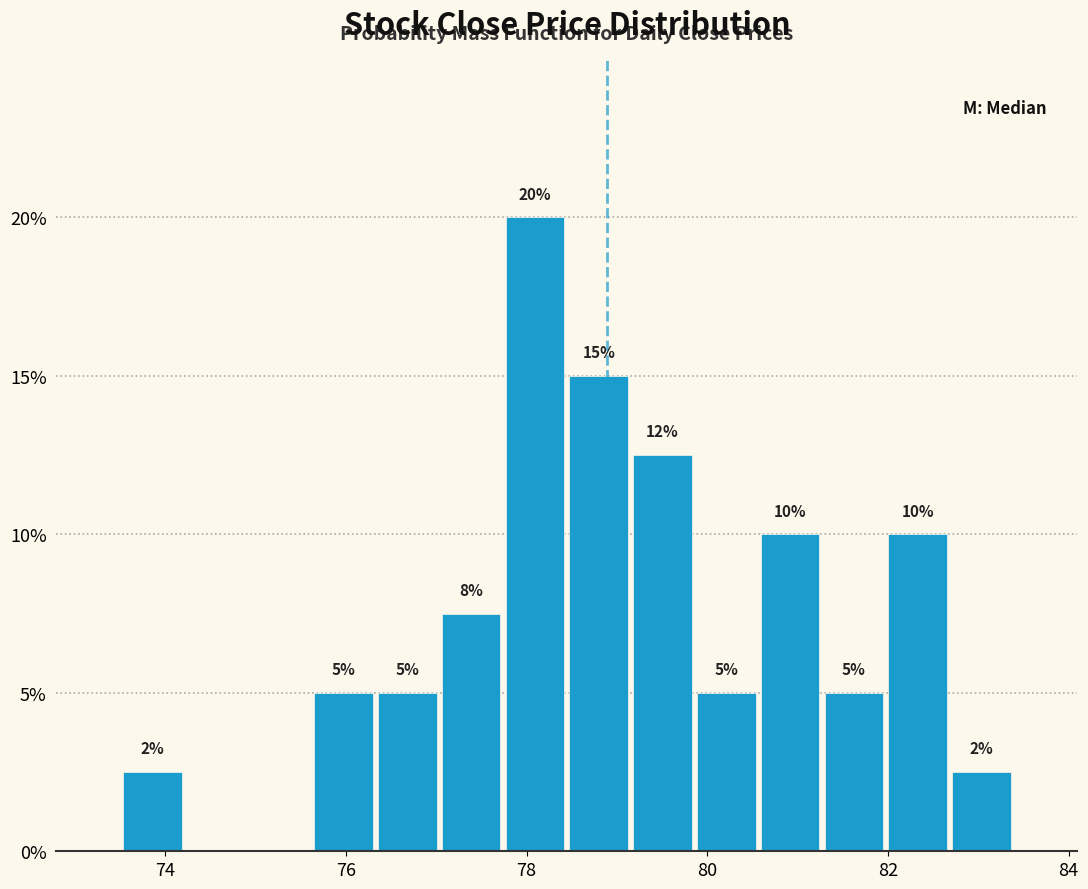

Read against the x-axis, roughly where is the centre of the tallest bar?

78.0